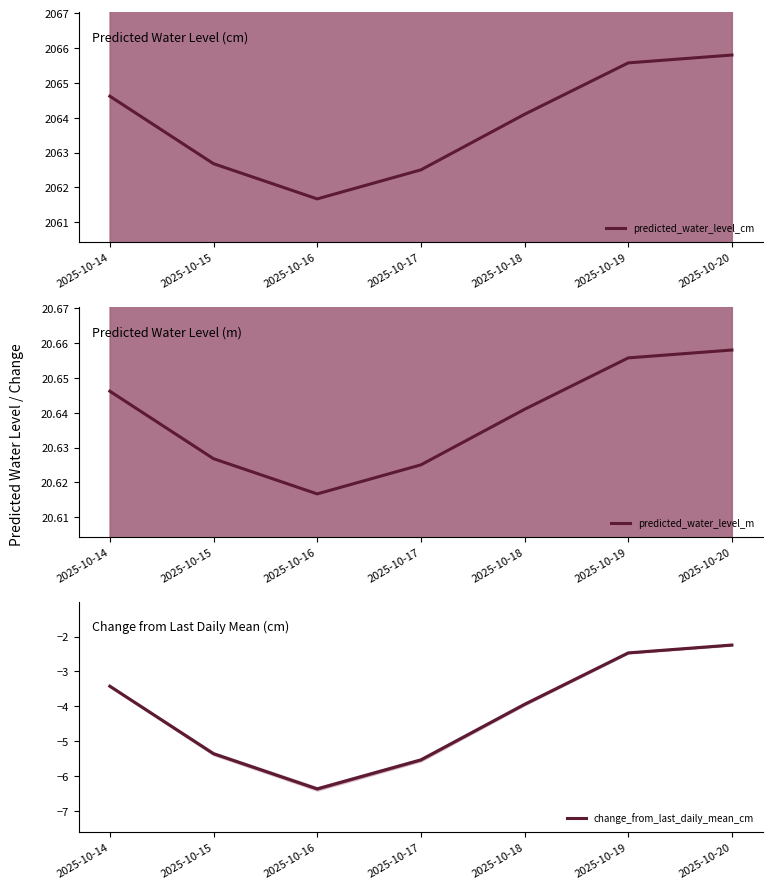

True or false: predicted_water_level_m has a value of 20.6 at 2025-10-17.

True